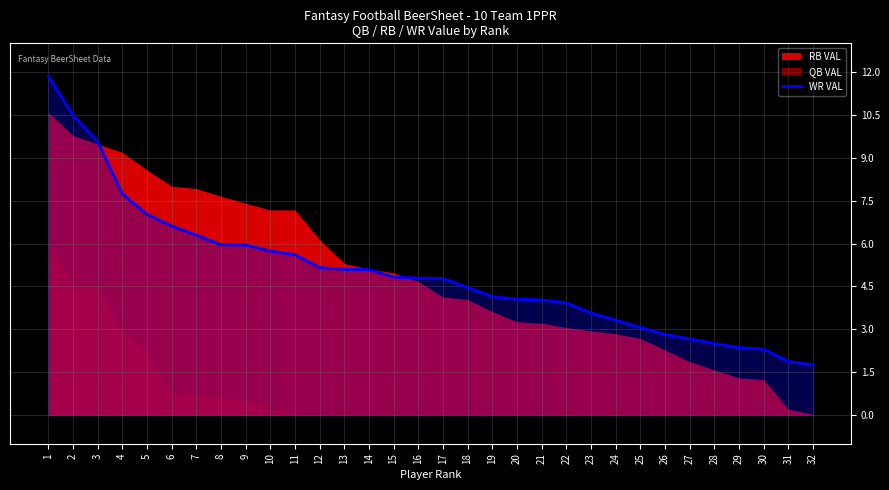

Where is the data nearest to the value 6?

8